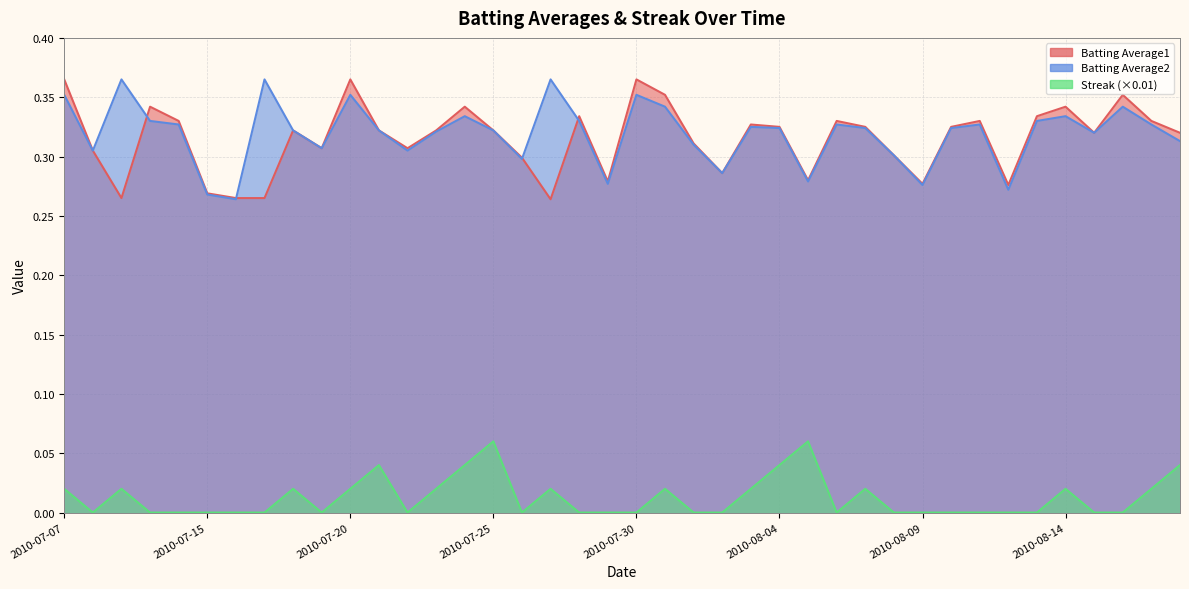

Is it true that Streak equals 0.0 at 2010-07-20?

False